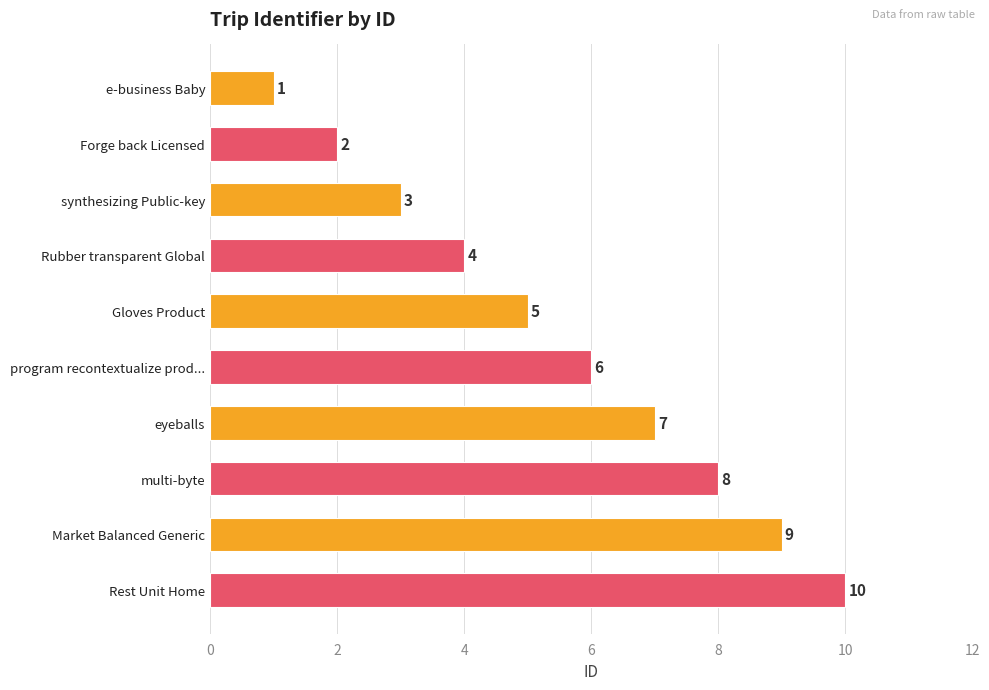

What is the ratio of the value at Gloves Product to the value at Market Balanced Generic?

0.6